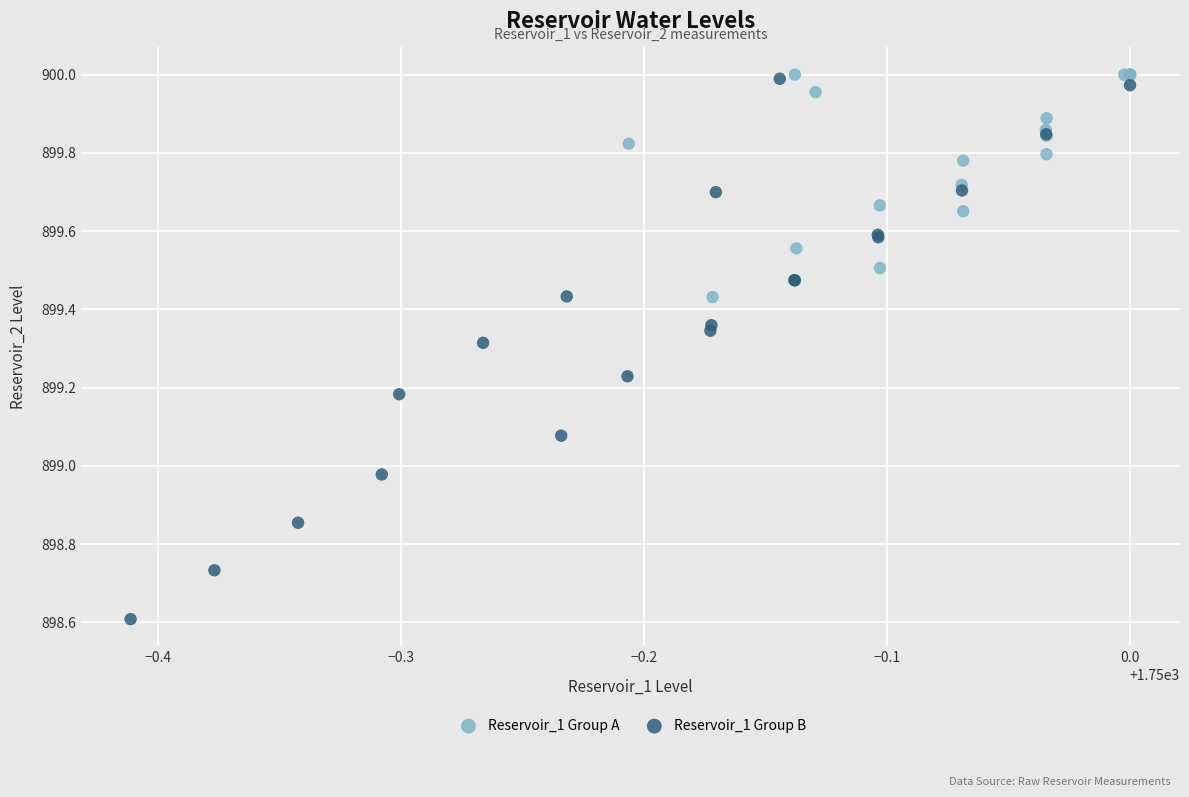

Which series has the widest spread of Y values?

Reservoir_1 Group B